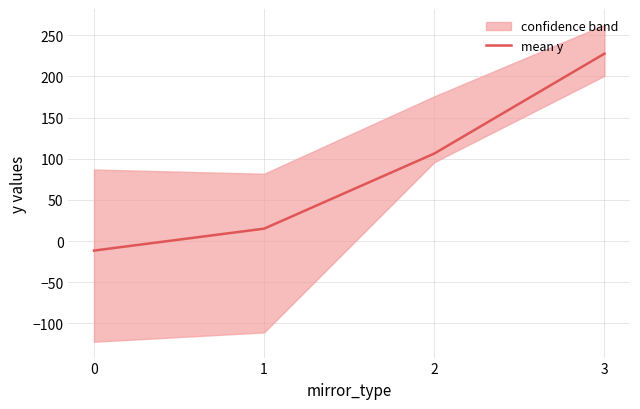

How many values are above zero?

3